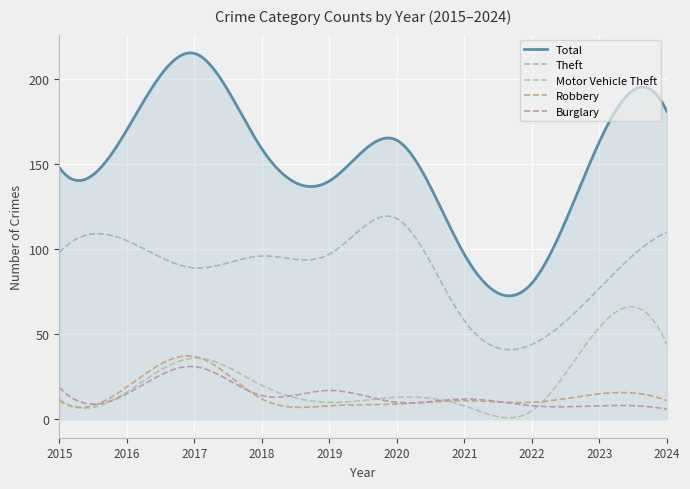

True or false: Theft and Robbery intersect in this chart.

False